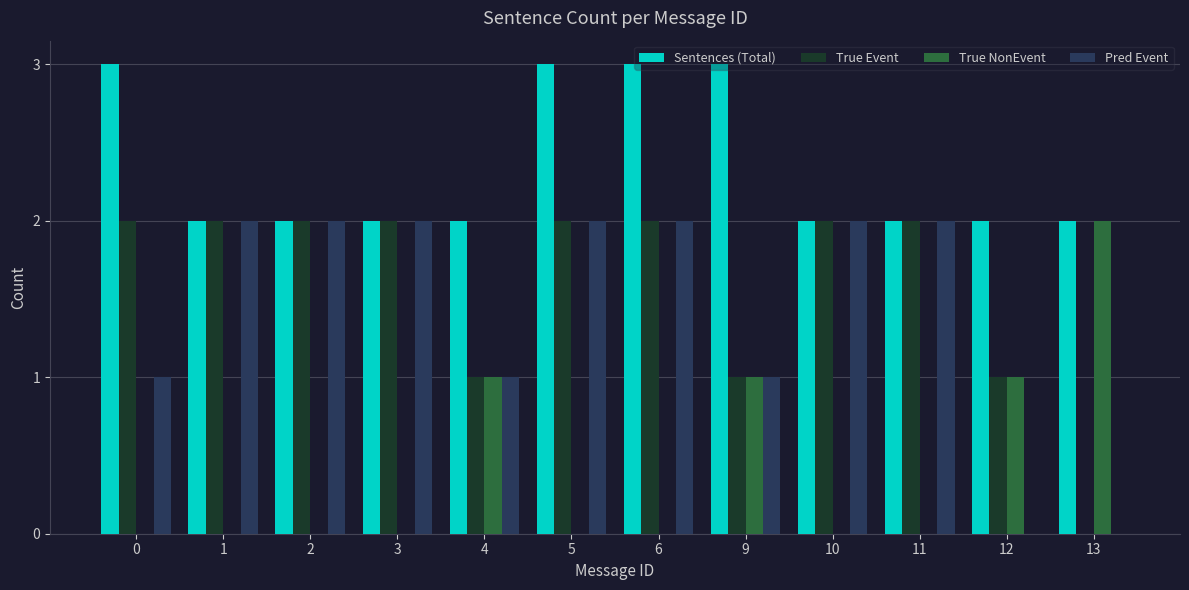

Reading right to left, extract all data points from this chart.

Sentences (Total): 2	2	2	2	3	3	3	2	2	2	2	3
True Event: 0	1	2	2	1	2	2	1	2	2	2	2
True NonEvent: 2	1	0	0	1	0	0	1	0	0	0	0
Pred Event: 0	0	2	2	1	2	2	1	2	2	2	1